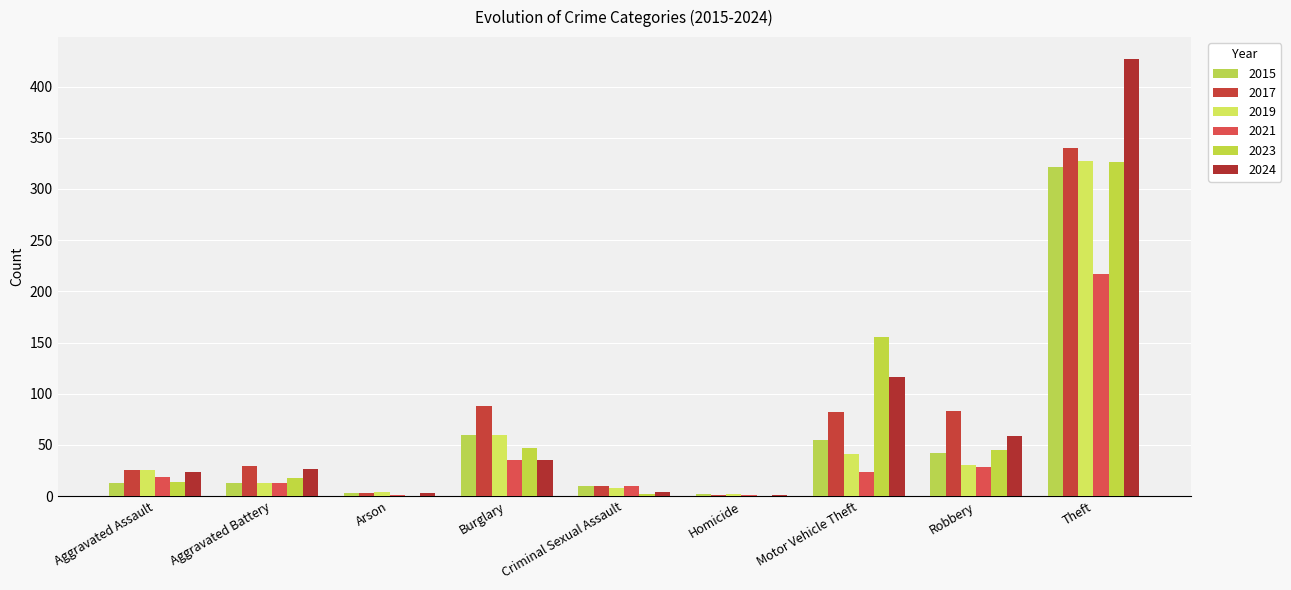

Is it true that 2015 equals 42 at Robbery?

True